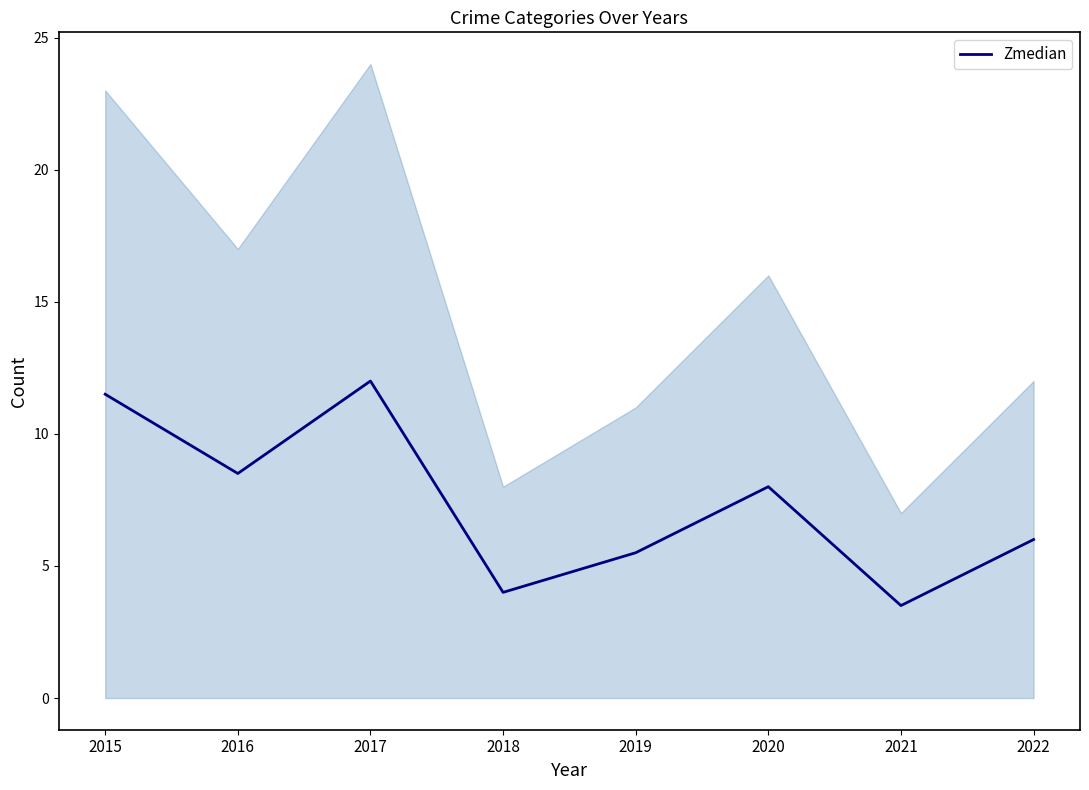

Is it true that the value at 2017 is 12.0?

True